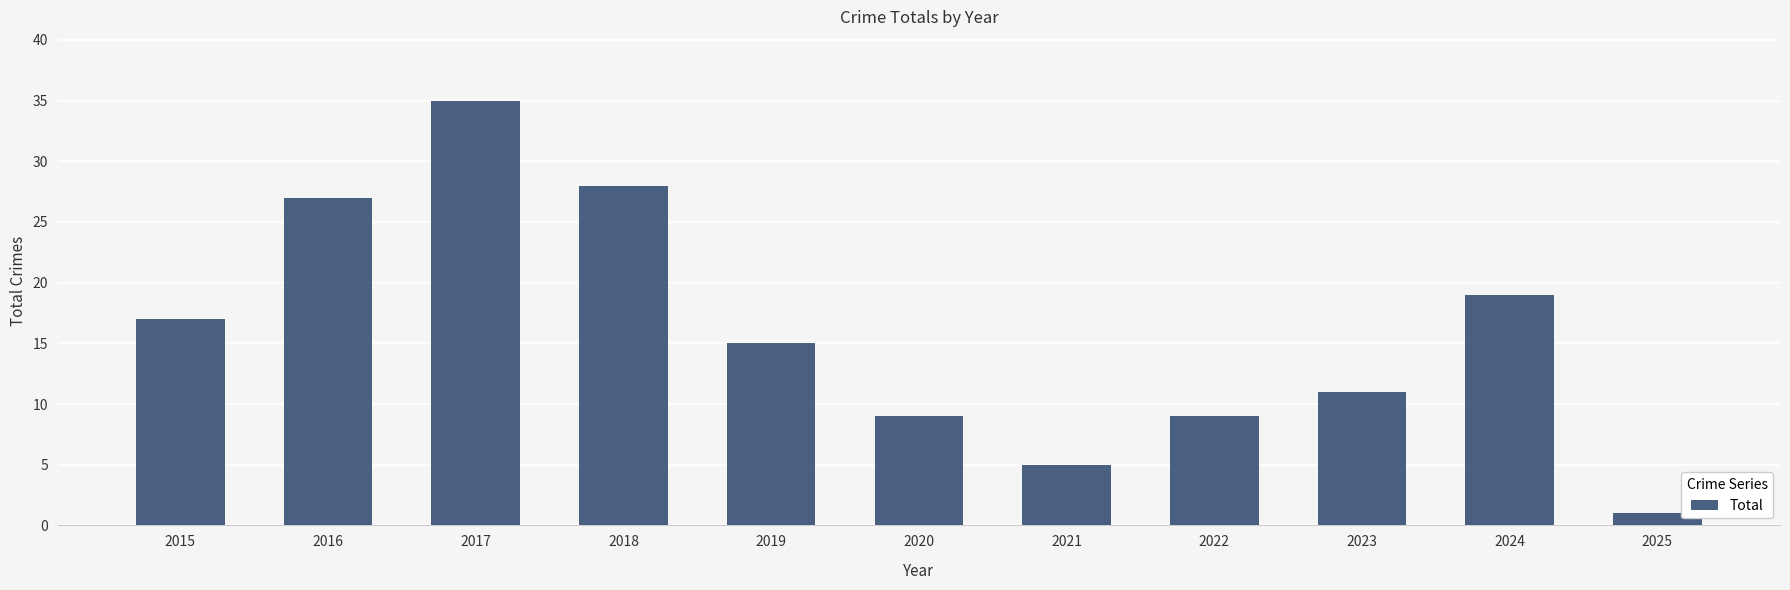

Reading left to right, extract all data points from this chart.

2015=17	2016=27	2017=35	2018=28	2019=15	2020=9	2021=5	2022=9	2023=11	2024=19	2025=1